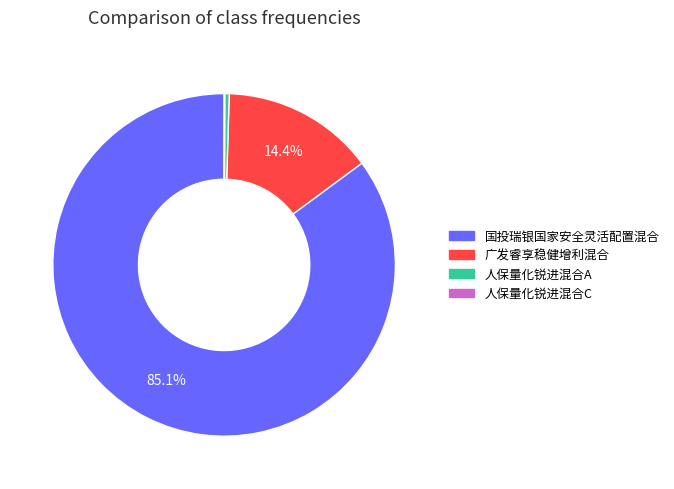

Between 广发睿享稳健增利混合 and 国投瑞银国家安全灵活配置混合, which is larger?

国投瑞银国家安全灵活配置混合